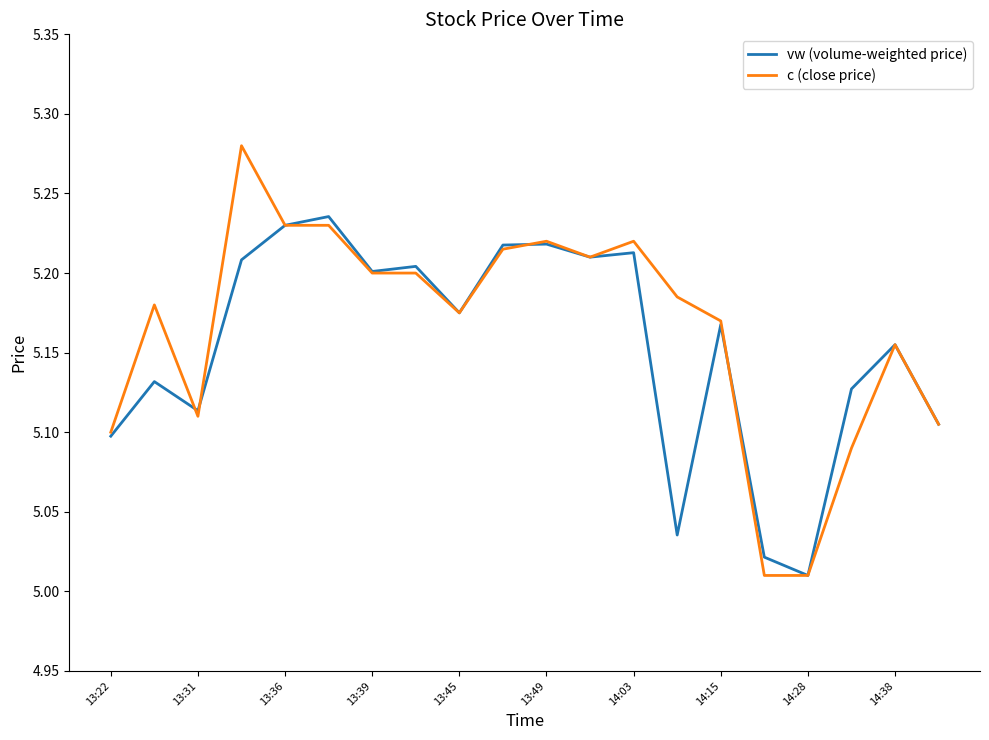

Count the number of categories in the chart.

20